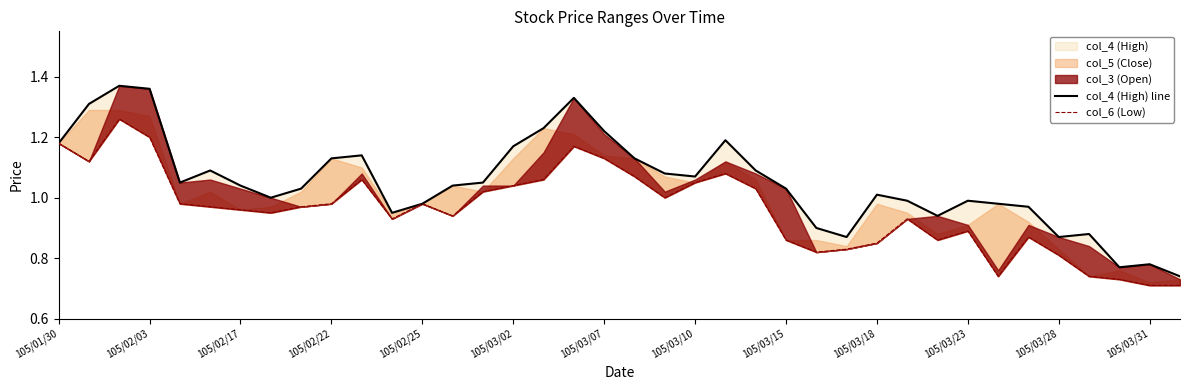

What is the value of the col_6 (Low) point at the 36th from the left?

0.7